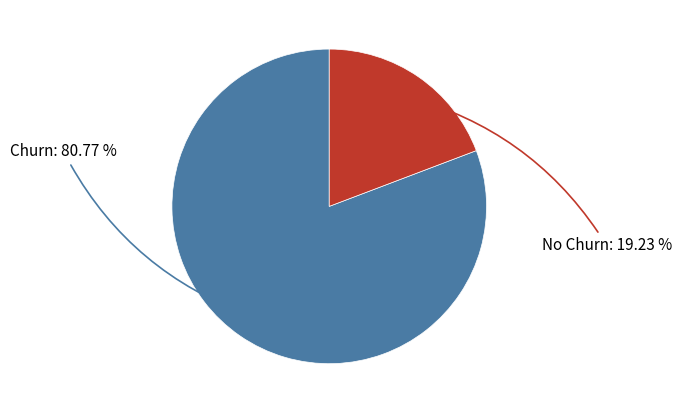

Count the number of slices in the pie.

2